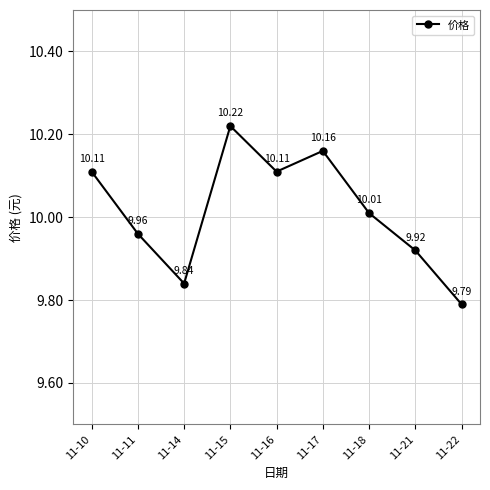

How many lines are shown in the chart?

1